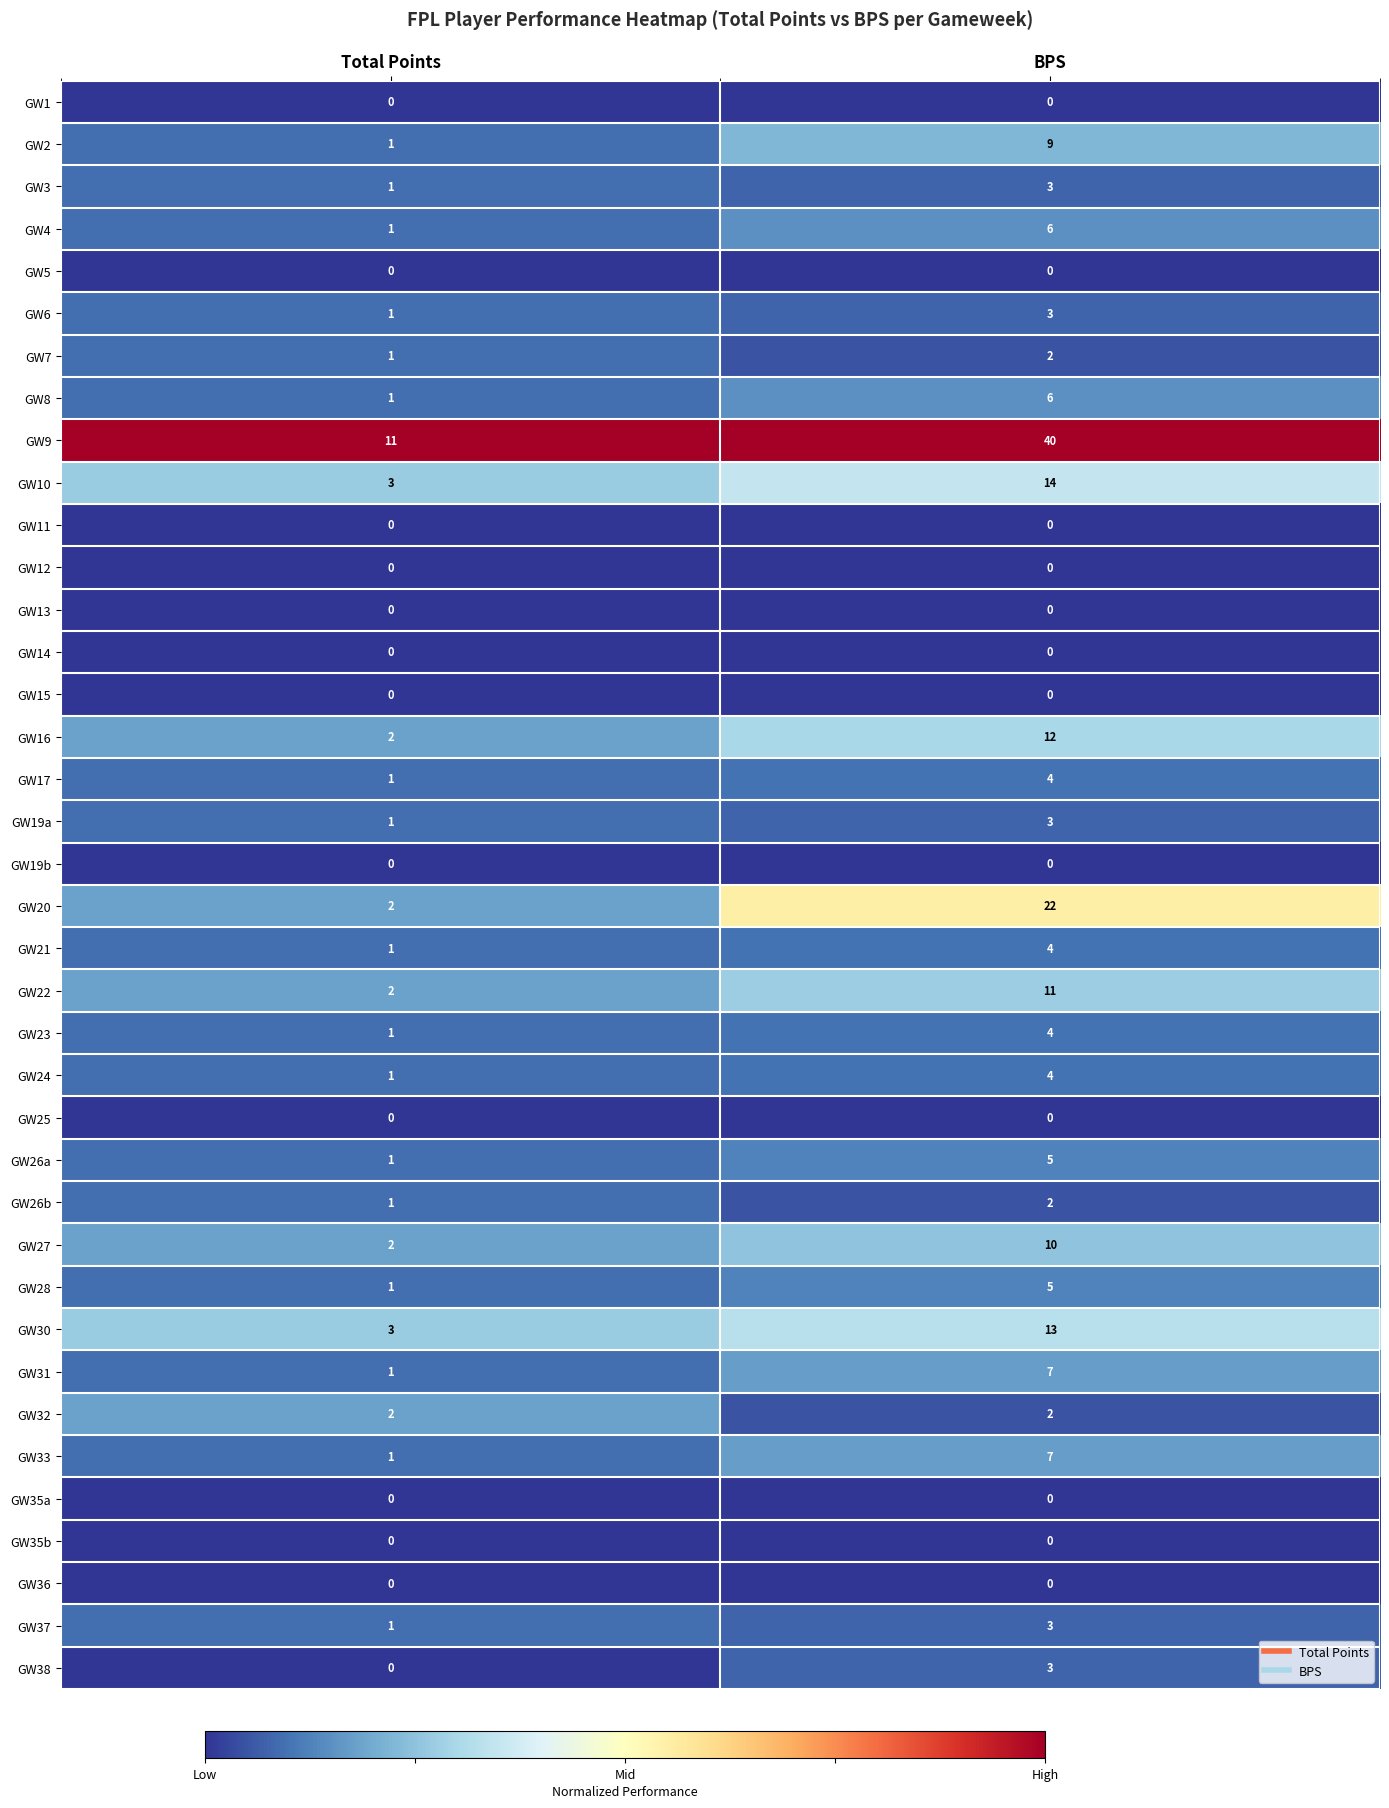

The value of GW24 at BPS is 4. True or false?

True